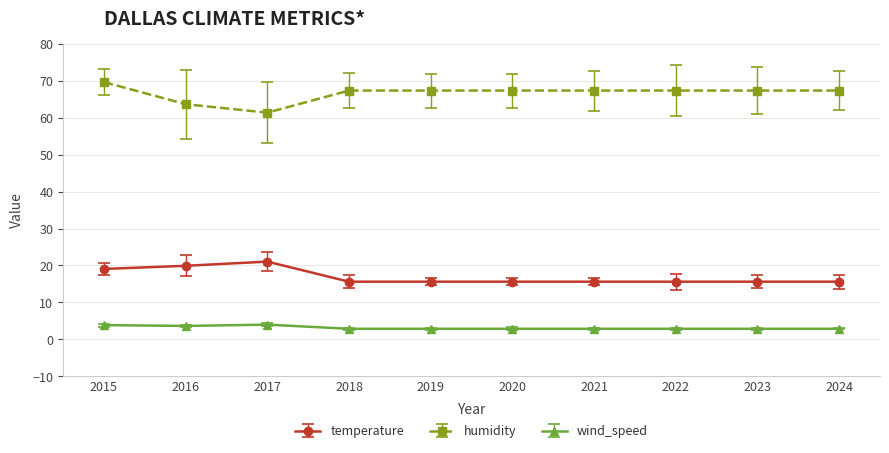

How many values in the humidity series exceed 67?

8